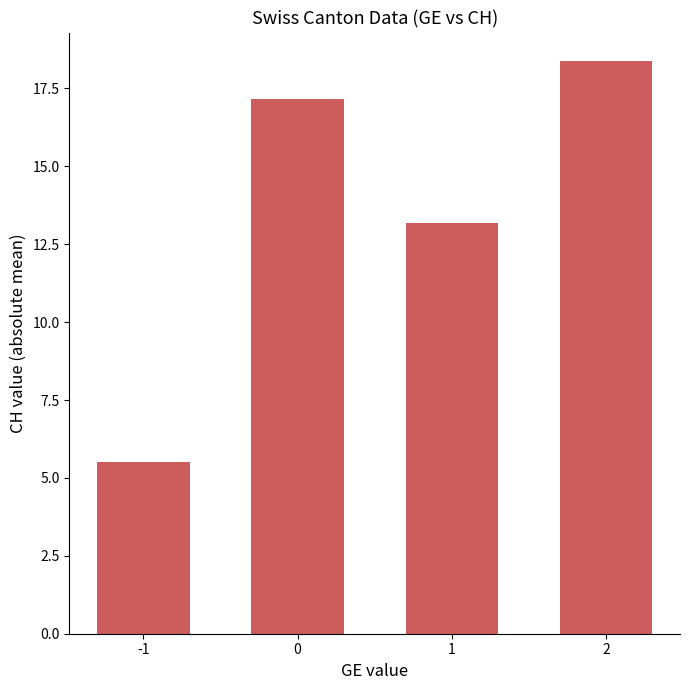

Between -1 and 2, which is larger?

2